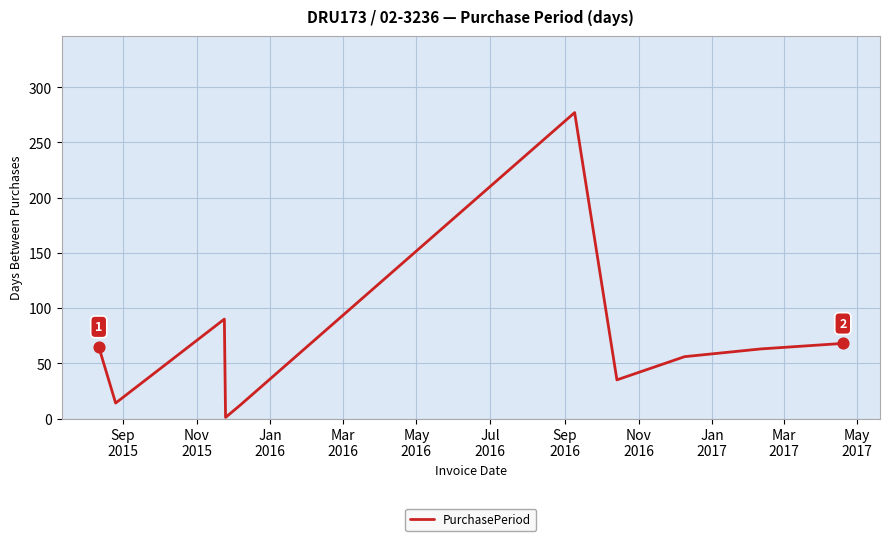

What is the difference between the maximum and minimum values?

276